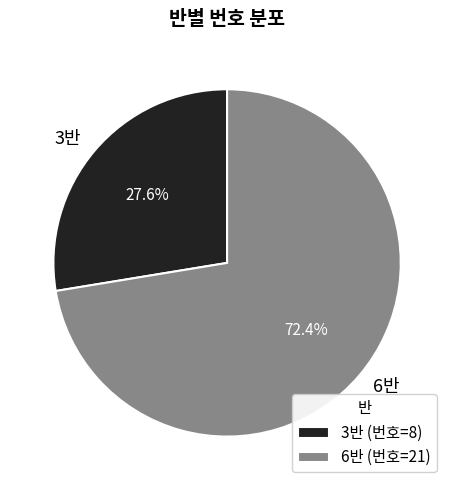

What percentage do 6반 and 3반 together represent?

100.0%